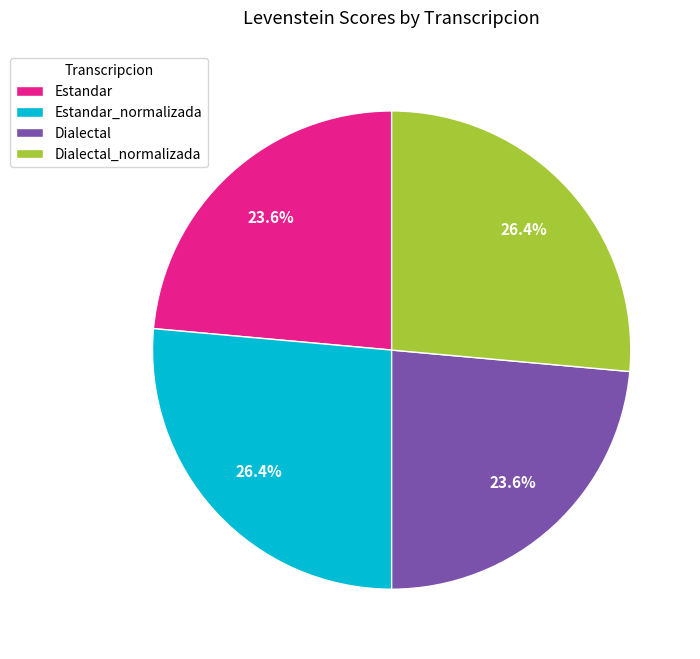

What percentage is the Dialectal slice, to the nearest percent?

24%